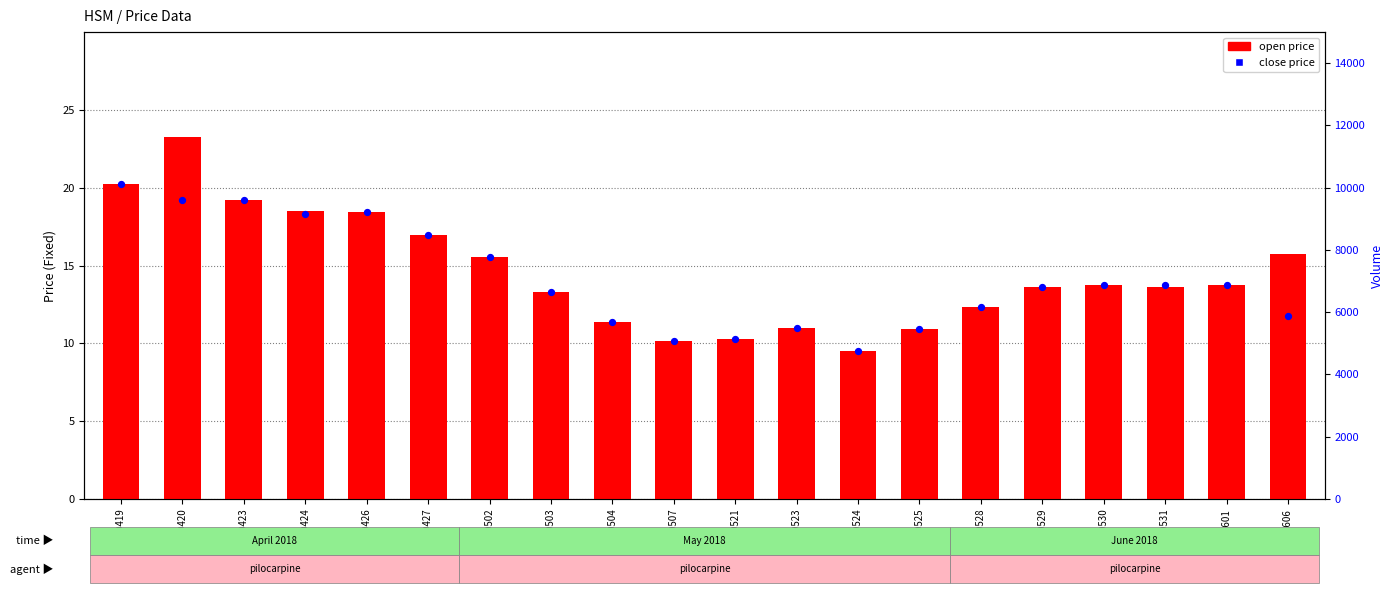

At how many categories does at least one series exceed 18?

5